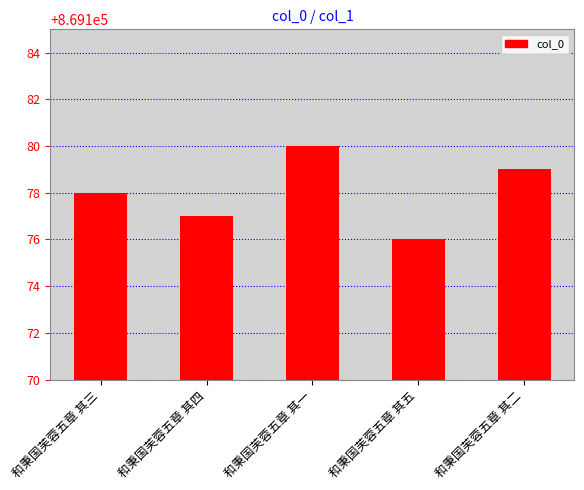

Reading left to right, extract all data points from this chart.

869178	869177	869180	869176	869179